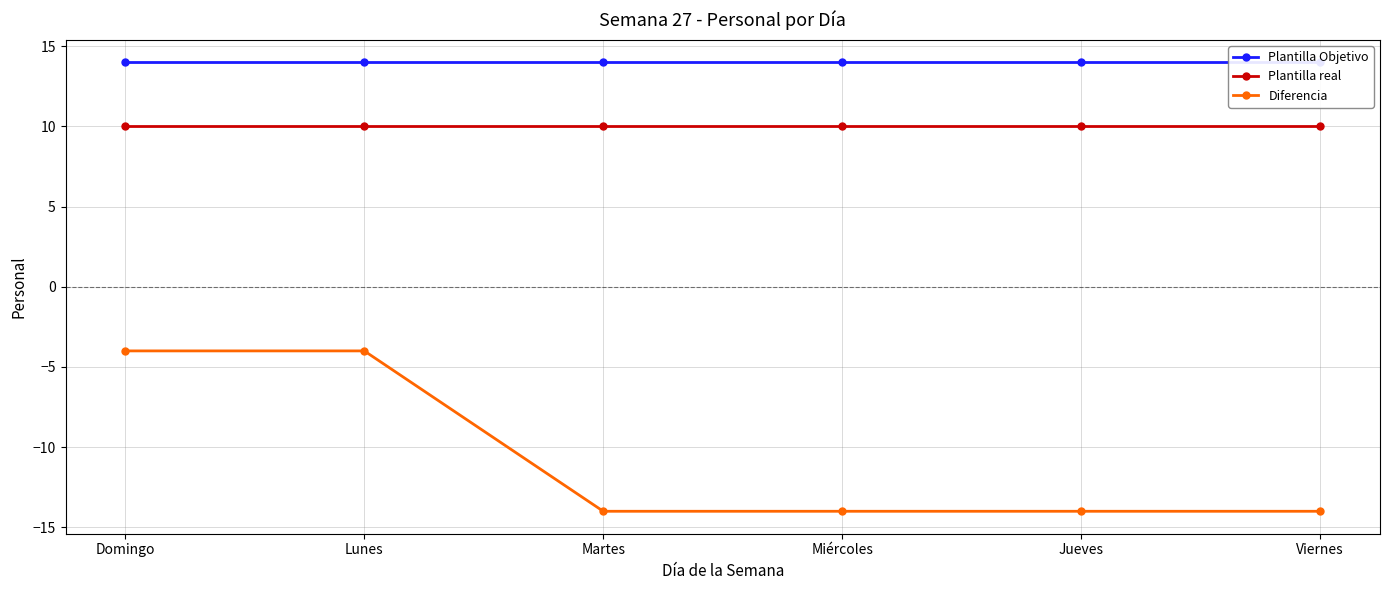

The Diferencia series shows -14 at Martes. True or false?

True